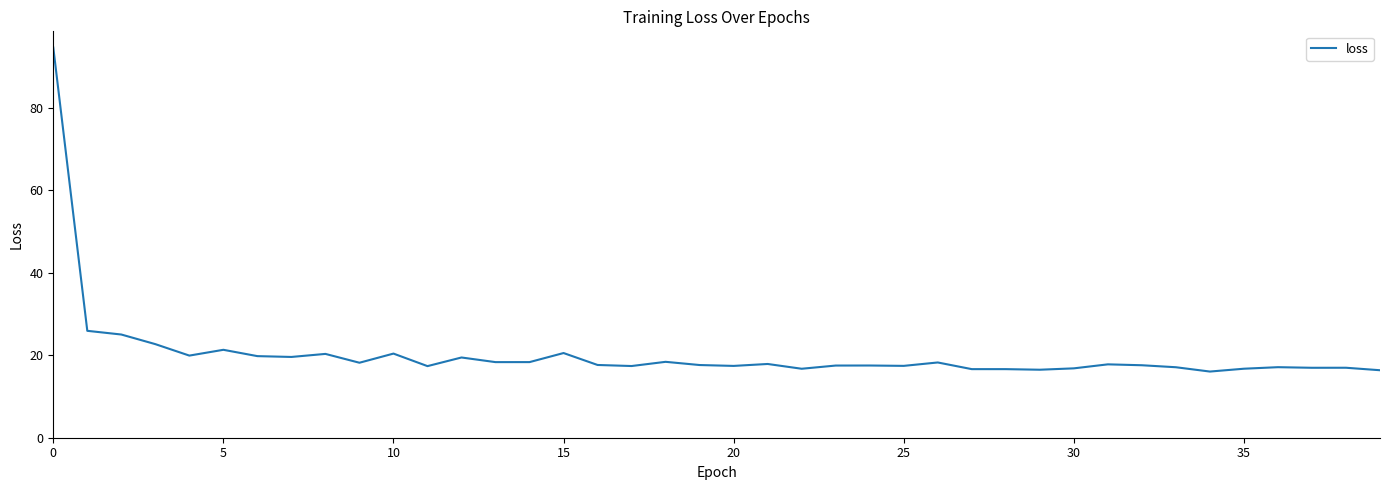

What is the greatest value displayed?

94.6